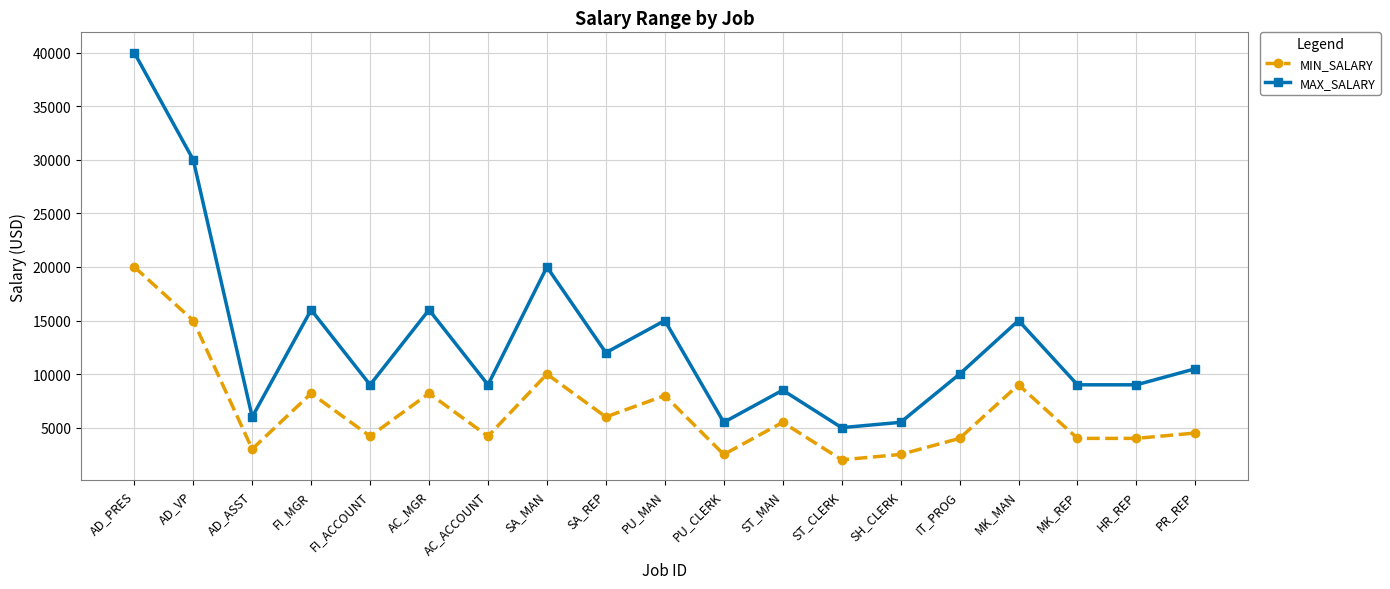

Read the MIN_SALARY value at ST_CLERK, to the nearest 100.

2000